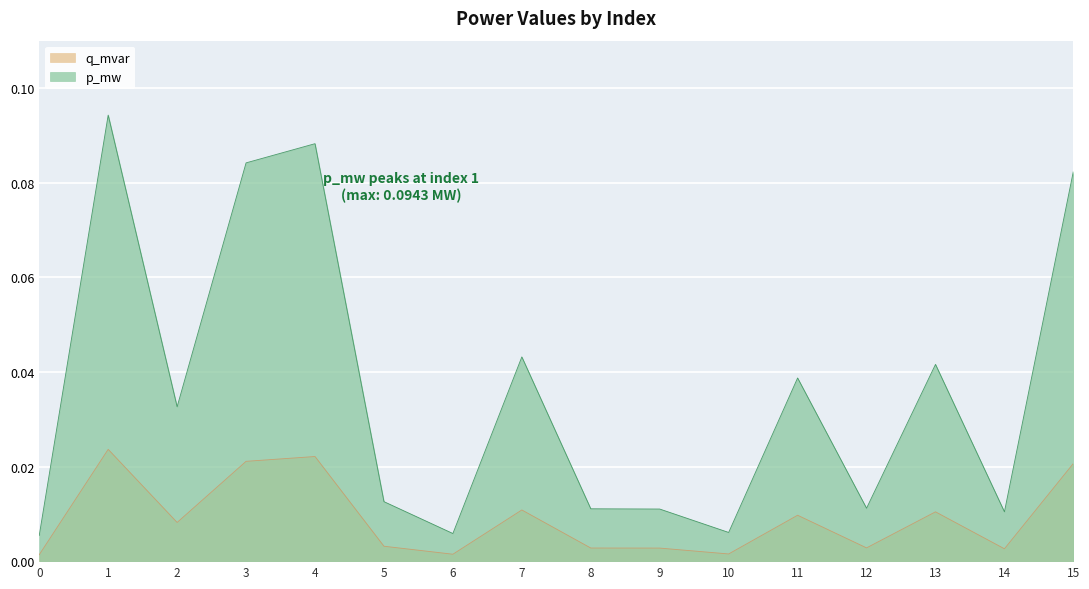

Is the value of p_mw at 8 greater than the value of q_mvar at 10?

Yes